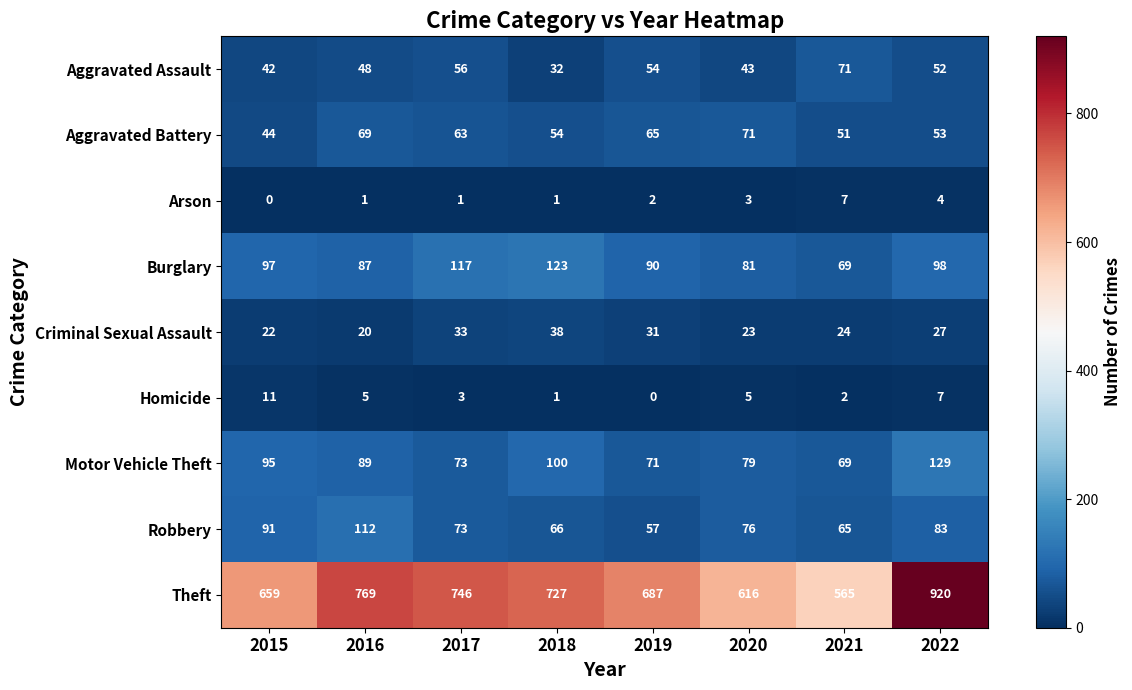

Which series has the largest range (max minus min)?

Theft